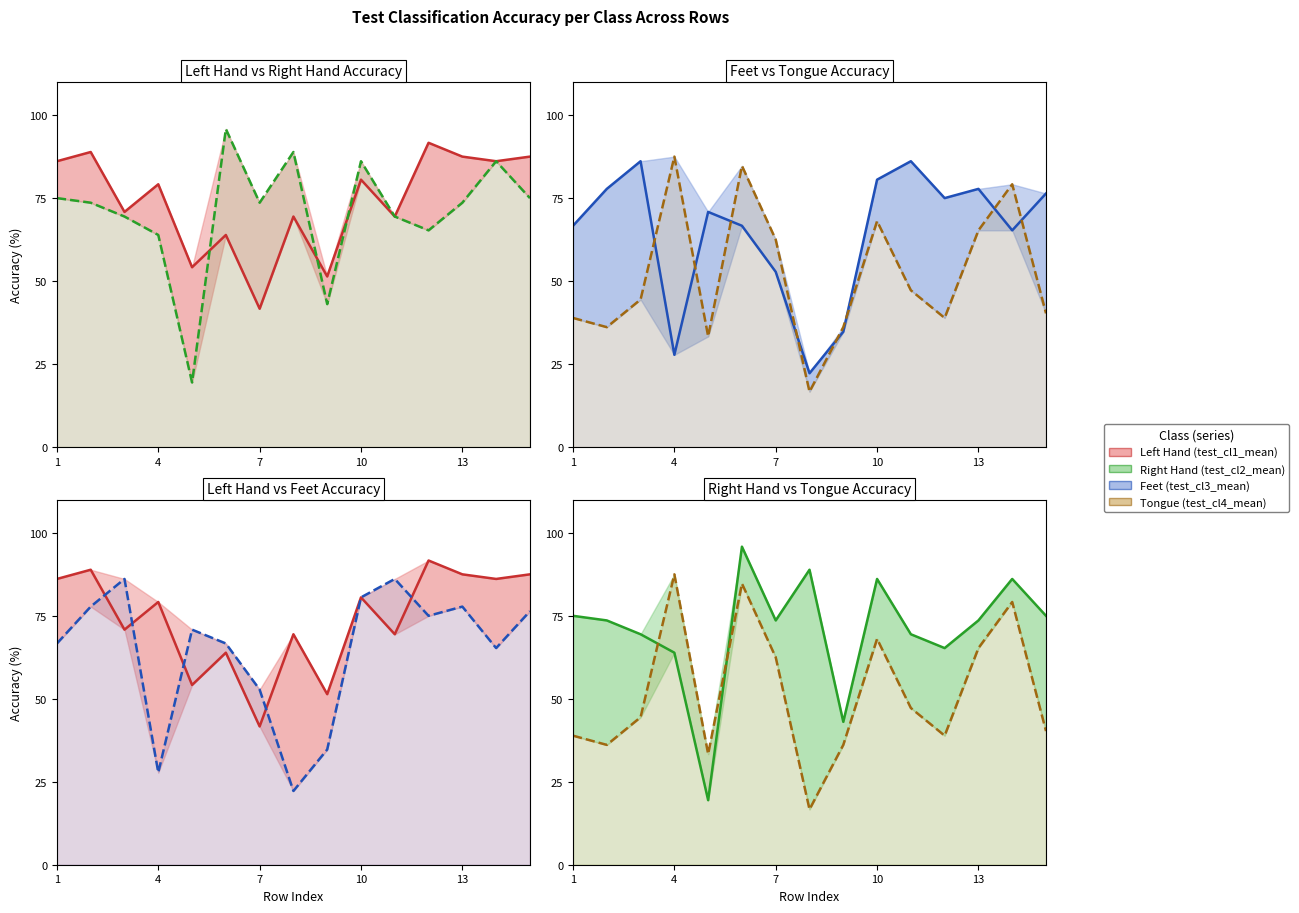

At how many categories does at least one series exceed 41?

15